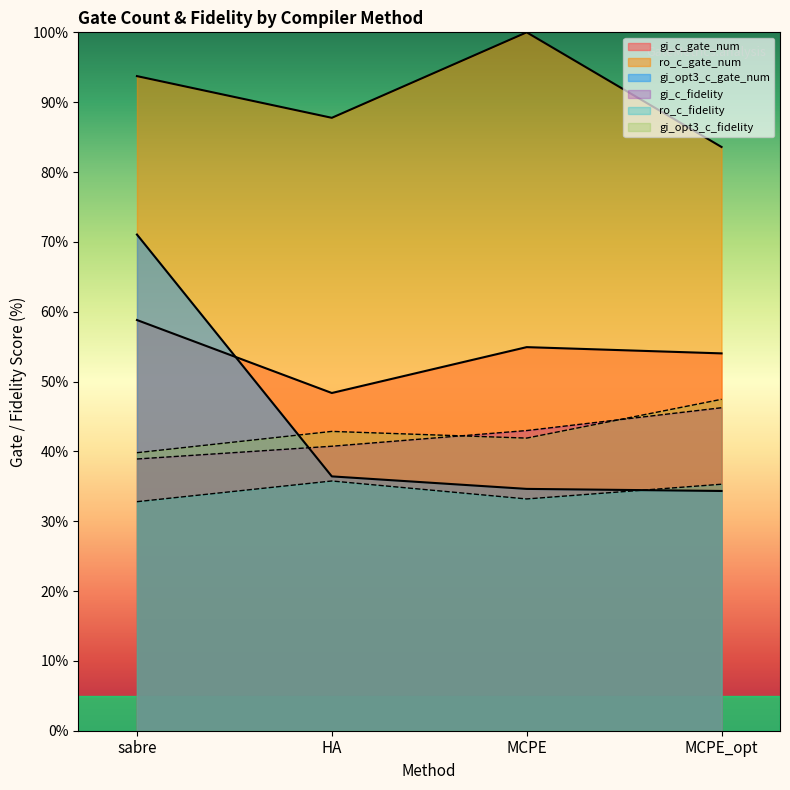

What is the minimum value for gi_opt3_c_fidelity?

39.8